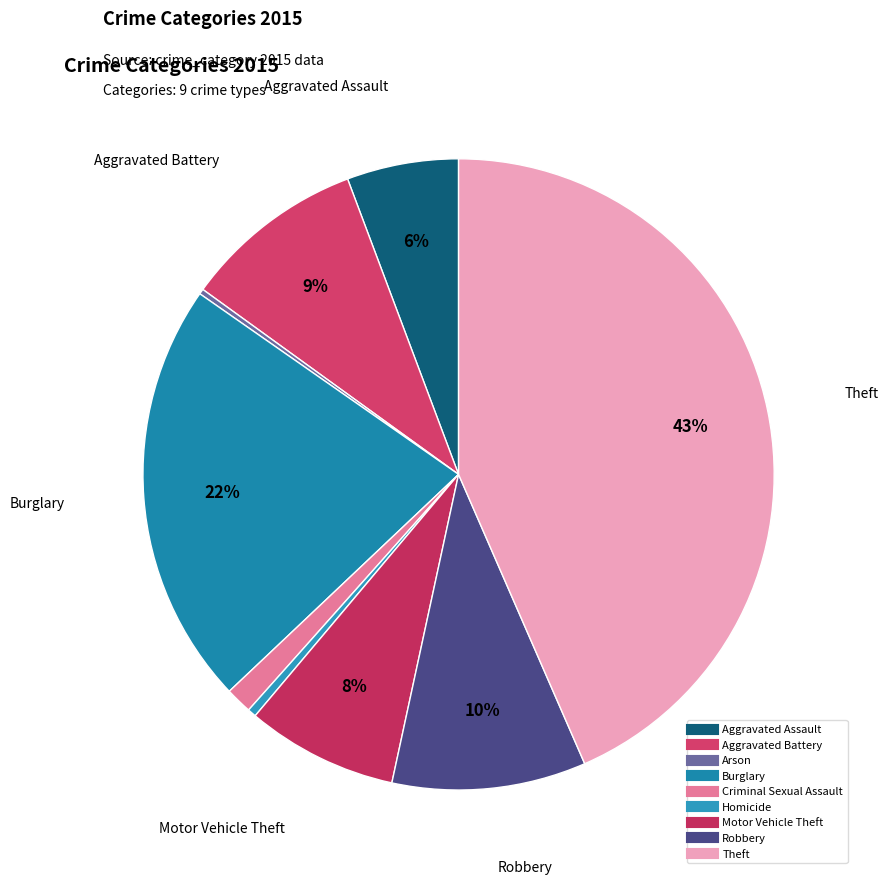

To the nearest percent, what percentage of the pie is Criminal Sexual Assault?

1%